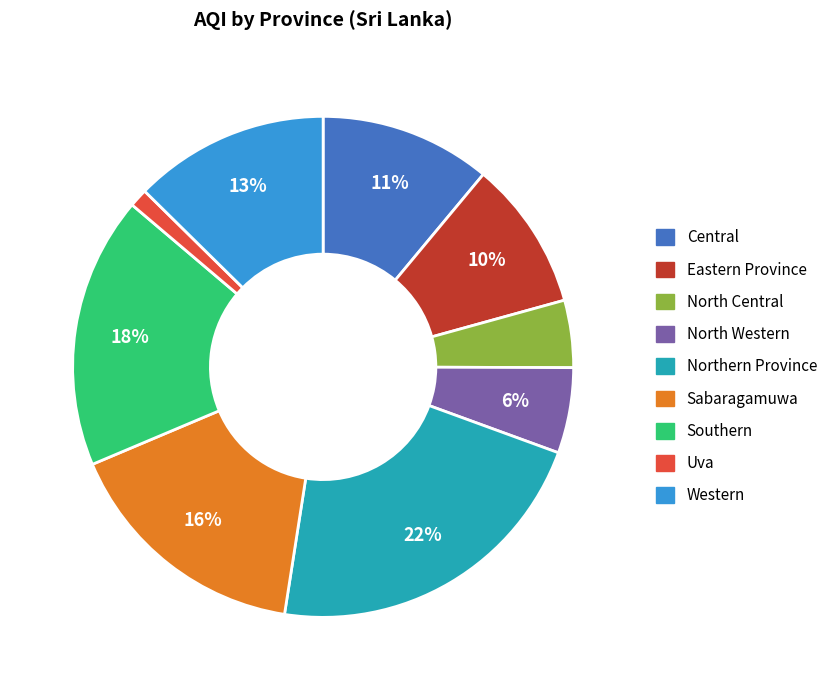

To the nearest percent, what is the difference between the largest and smallest slice percentages?

21%